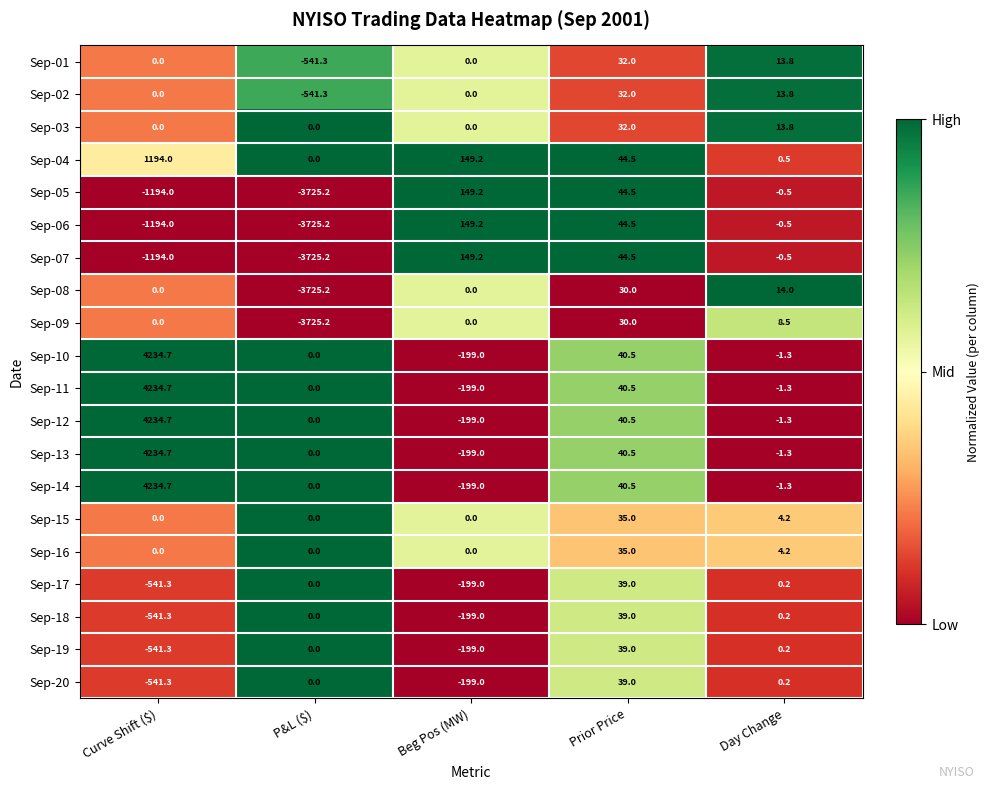

The value of Sep-03 at Day Change is 8.0. True or false?

False